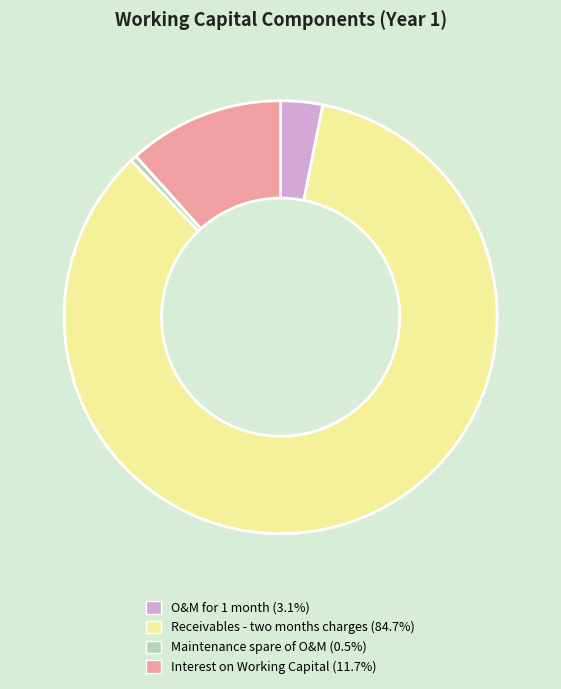

Approximately how many times larger is the value at O&M for 1 month compared to Interest on Working Capital?

0.3